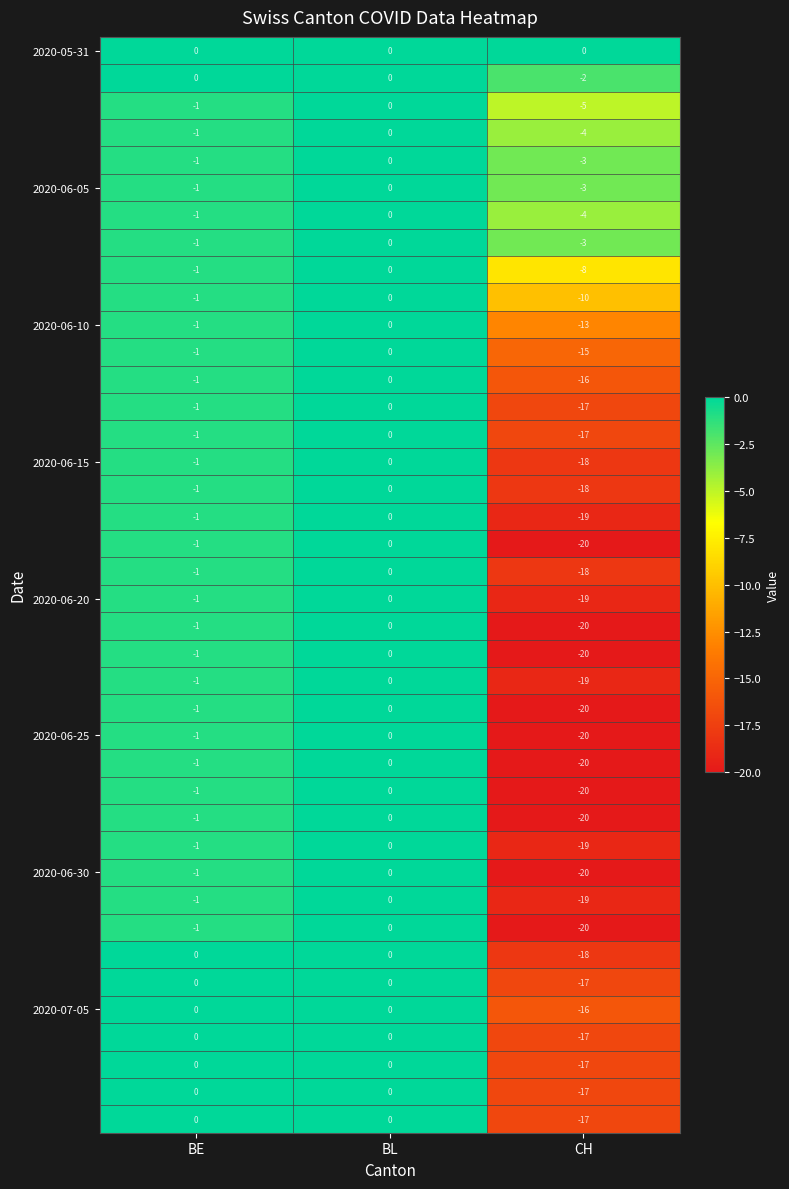

At how many categories does at least one series exceed -13?

3